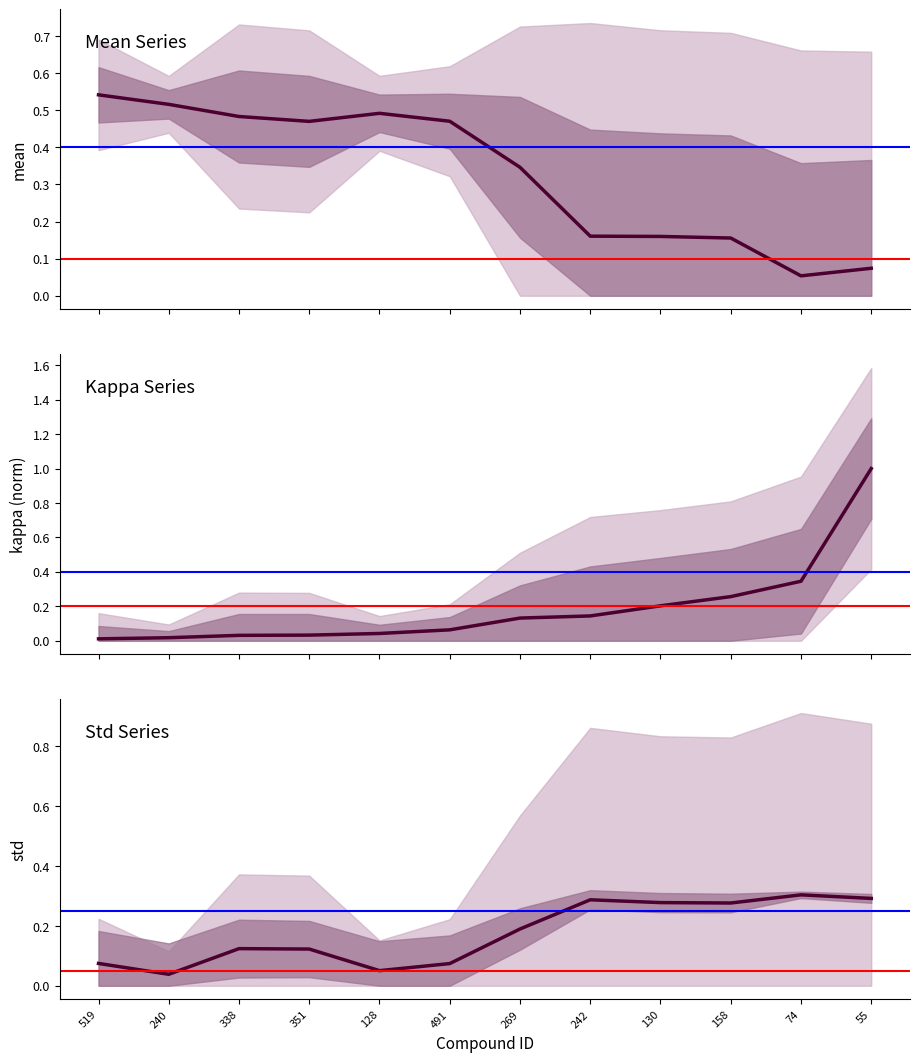

The value of kappa at 351 is 0.0. True or false?

True